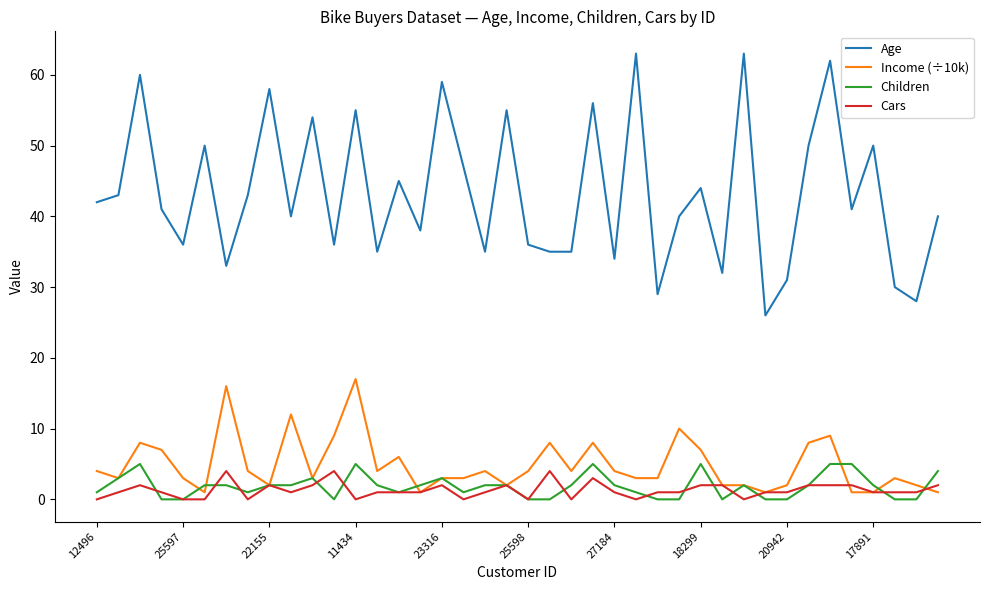

What is the minimum value for Age?

26